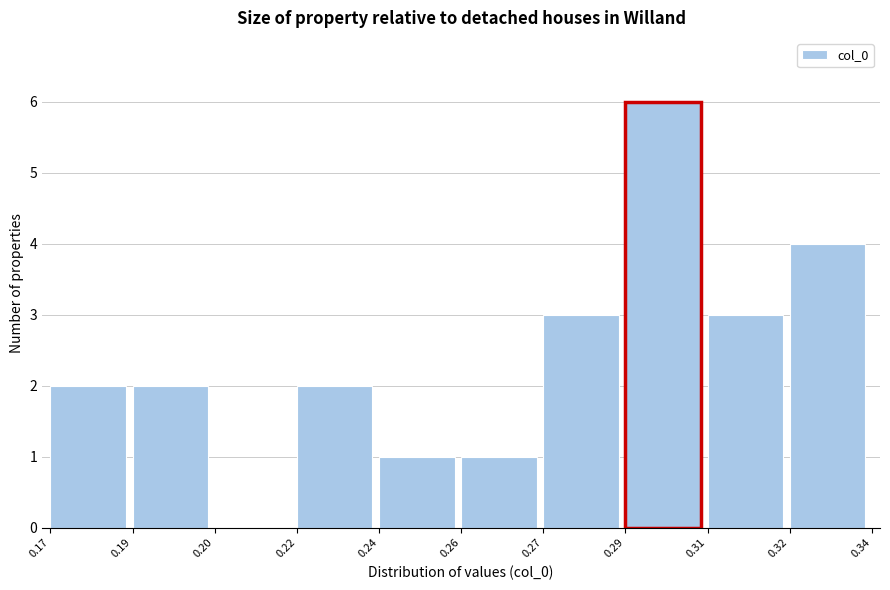

Reading right to left, list all the values displayed in this chart.

0.32=4	0.31=3	0.29=6	0.27=3	0.26=1	0.24=1	0.22=2	0.20=0	0.19=2	0.17=2